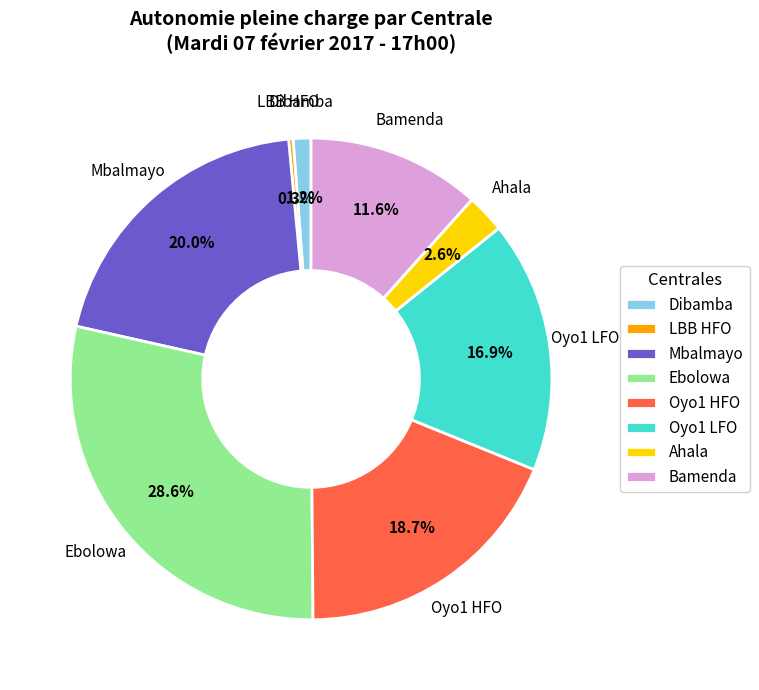

Is LBB HFO the majority of the pie?

No